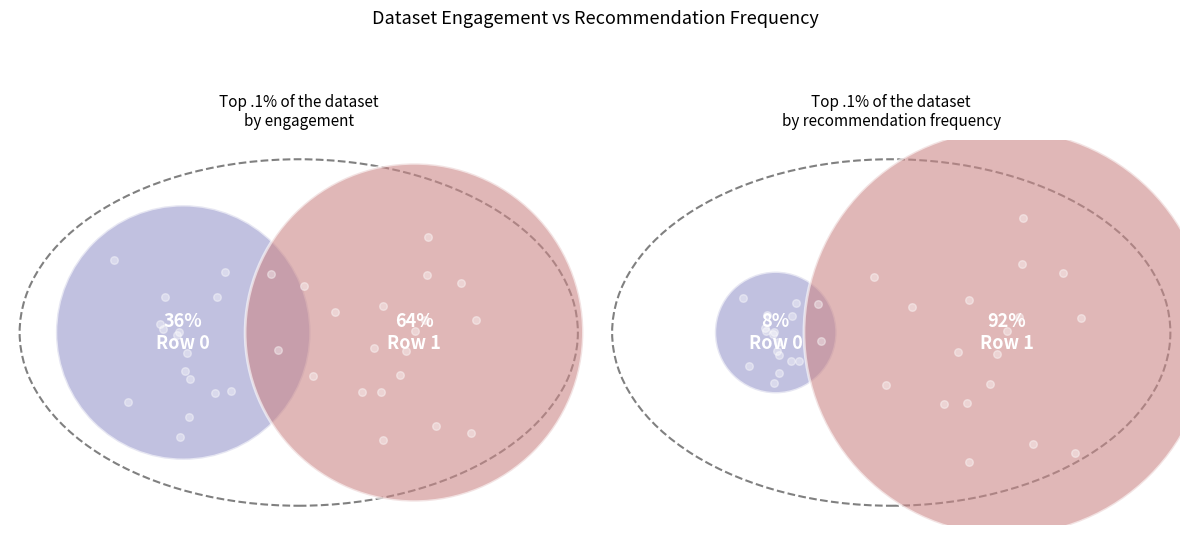

To the nearest percent, what is the difference between the 0 and 1 slice percentages?

83%